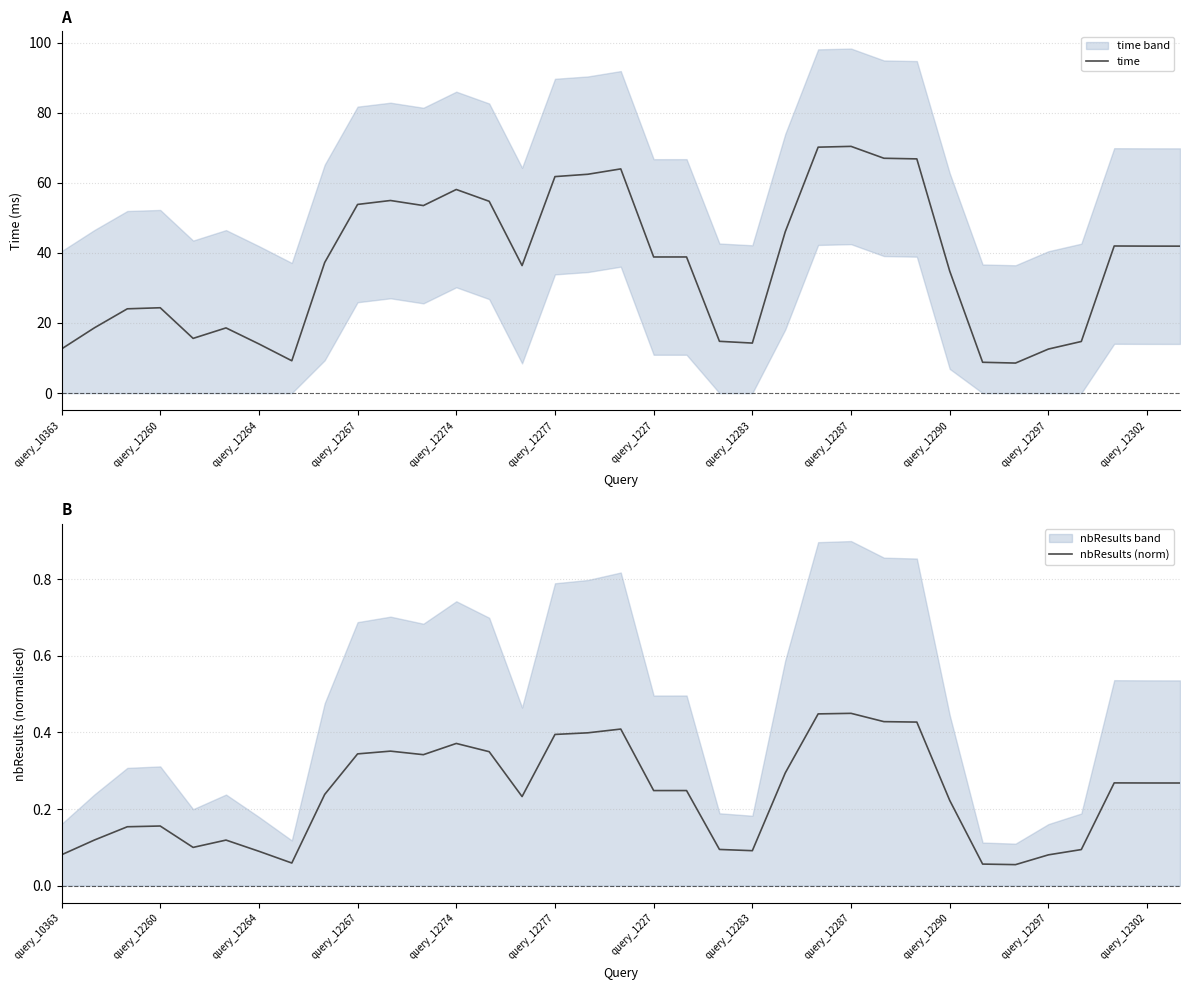

True or false: nbResults (norm) has more than 2 points higher than both neighbors.

True